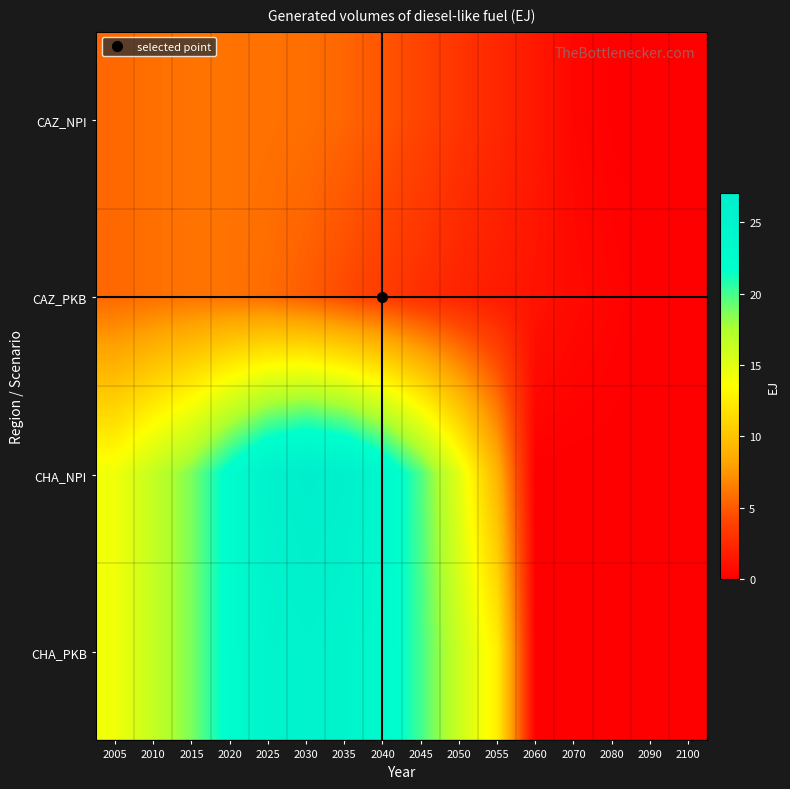

How many data points does each series have?

16